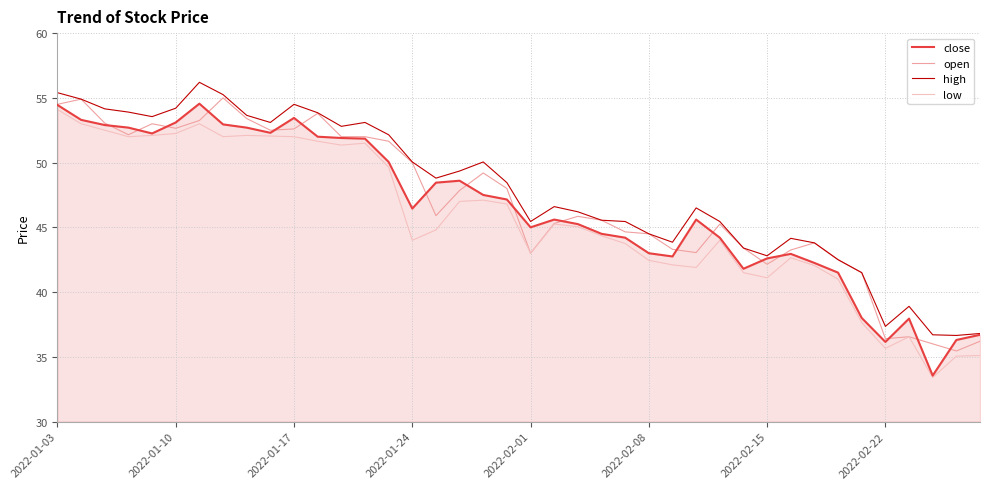

What is the maximum value for high?

56.2